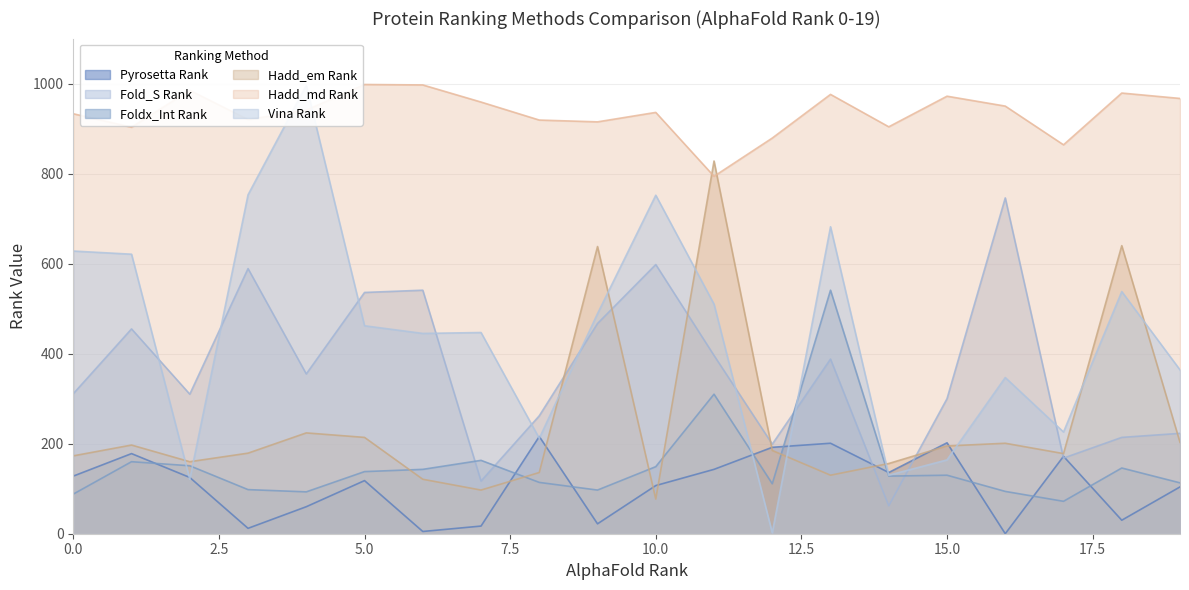

At which category does Hadd_md Rank reach its first local valley?

1